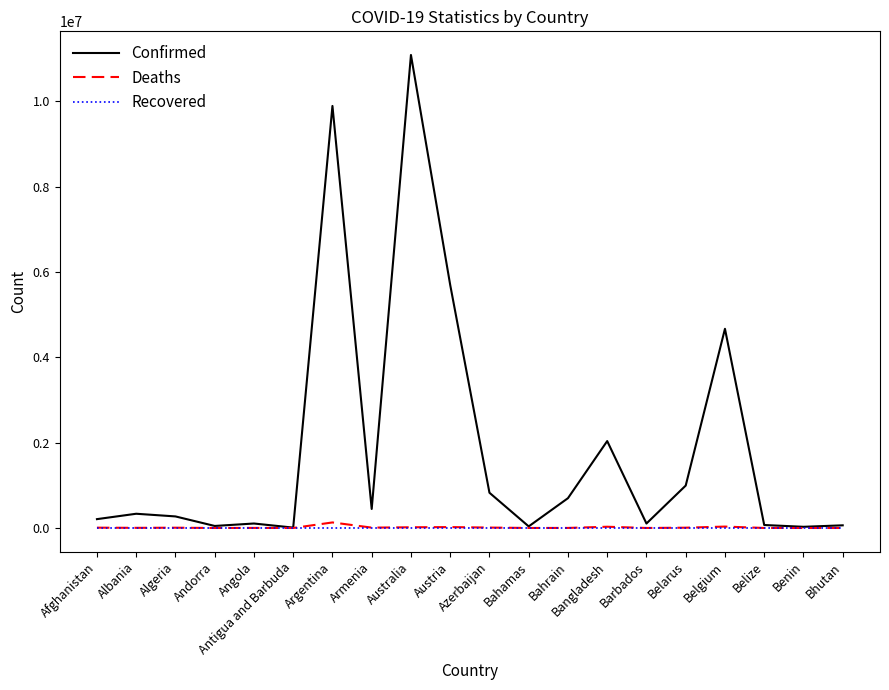

Which series changed the most between Antigua and Barbuda and Bangladesh?

Confirmed